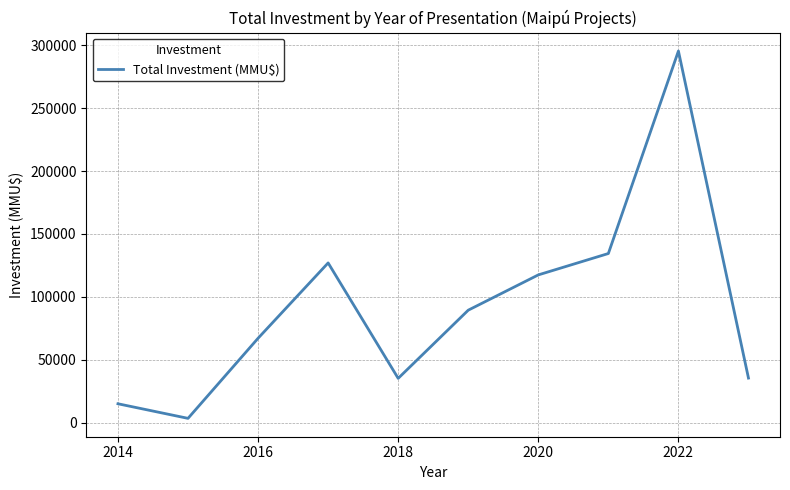

What is the greatest value displayed?

295500